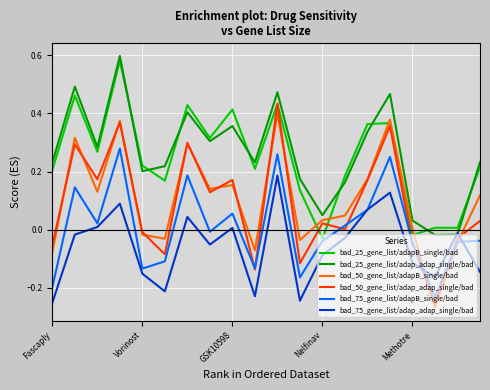

At how many categories does at least one series exceed 0?

20